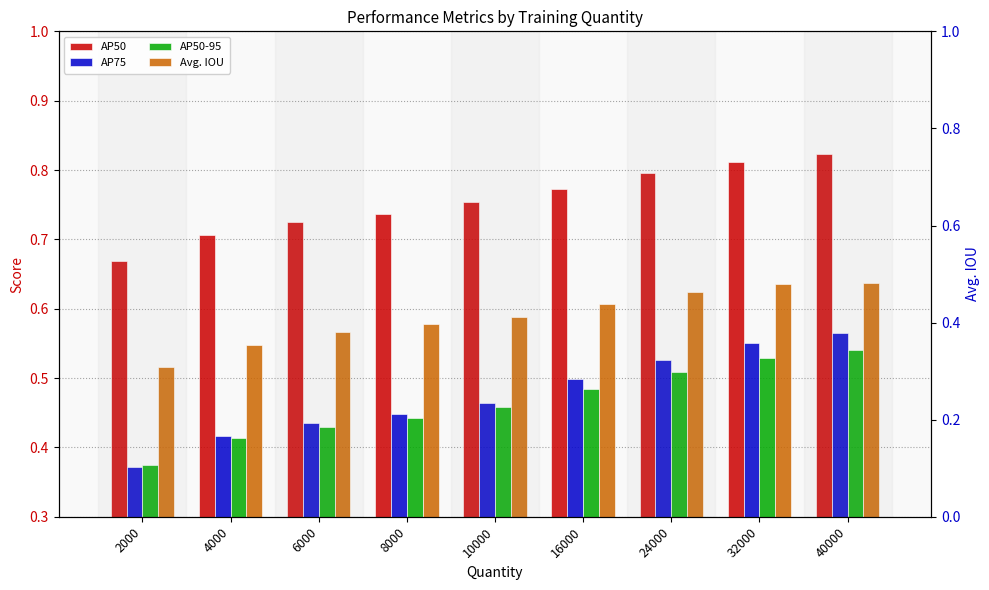

Reading right to left, what are all the values shown in this chart?

AP50: 40000=0.8	32000=0.8	24000=0.8	16000=0.8	10000=0.8	8000=0.7	6000=0.7	4000=0.7	2000=0.7
AP75: 40000=0.6	32000=0.6	24000=0.5	16000=0.5	10000=0.5	8000=0.4	6000=0.4	4000=0.4	2000=0.4
AP50-95: 40000=0.5	32000=0.5	24000=0.5	16000=0.5	10000=0.5	8000=0.4	6000=0.4	4000=0.4	2000=0.4
Avg. IOU: 40000=0.6	32000=0.6	24000=0.6	16000=0.6	10000=0.6	8000=0.6	6000=0.6	4000=0.5	2000=0.5